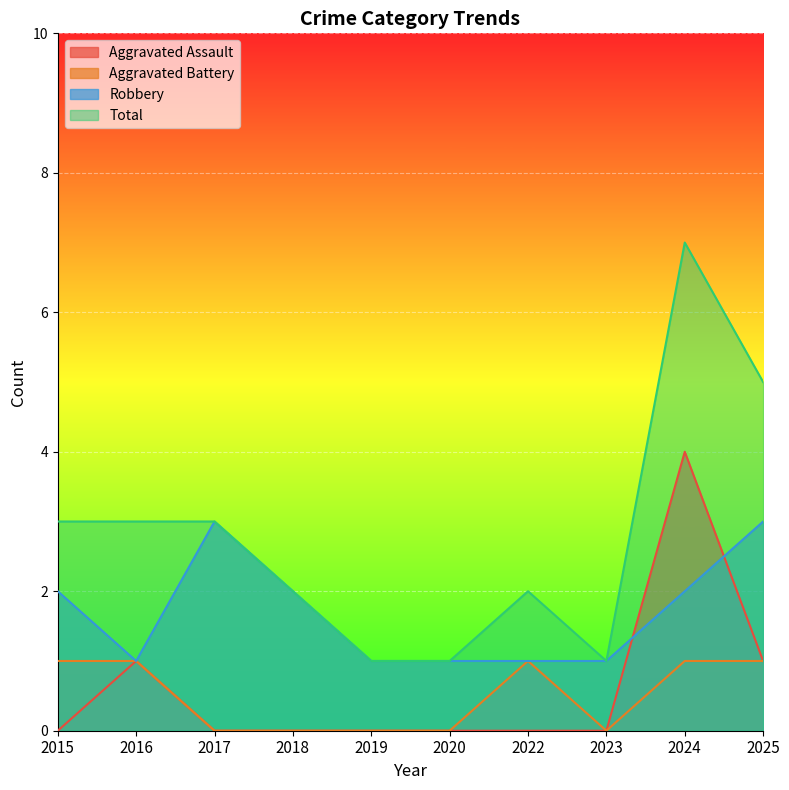

What is the average value of the Total series?

3